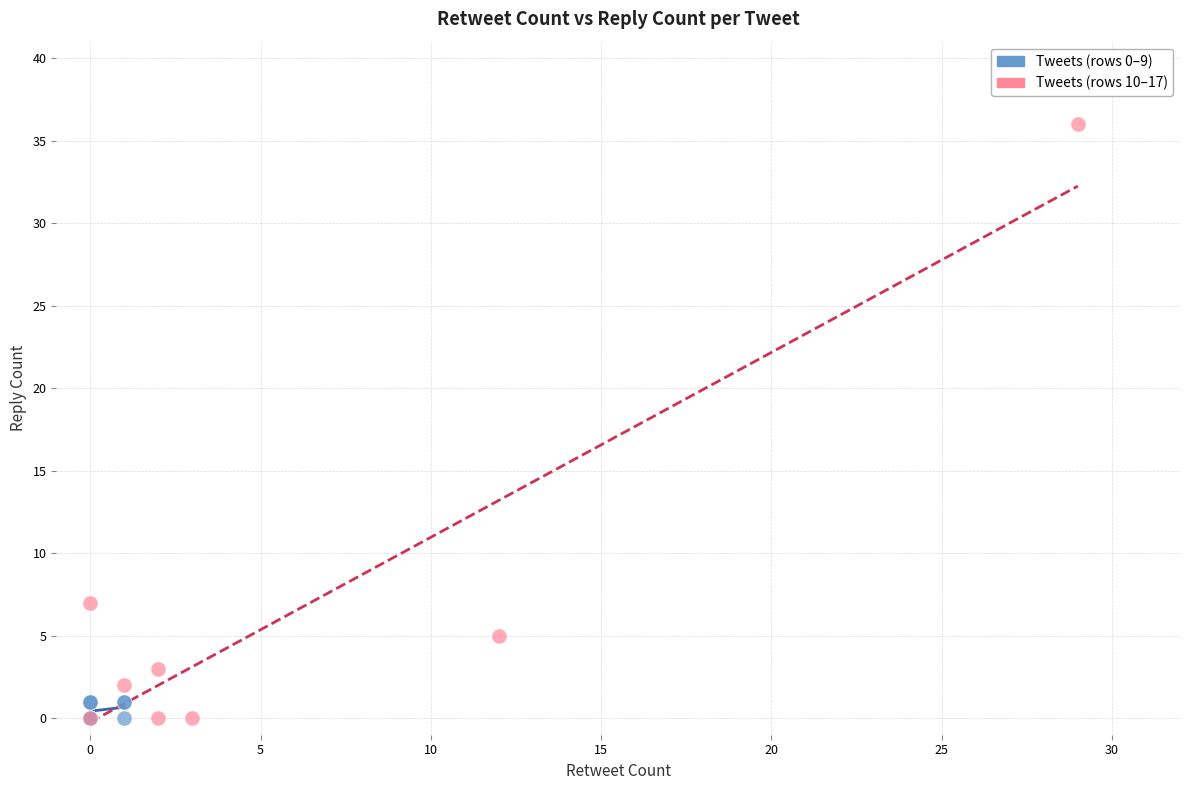

Which series reaches the maximum Y coordinate?

Tweets (rows 10–17)